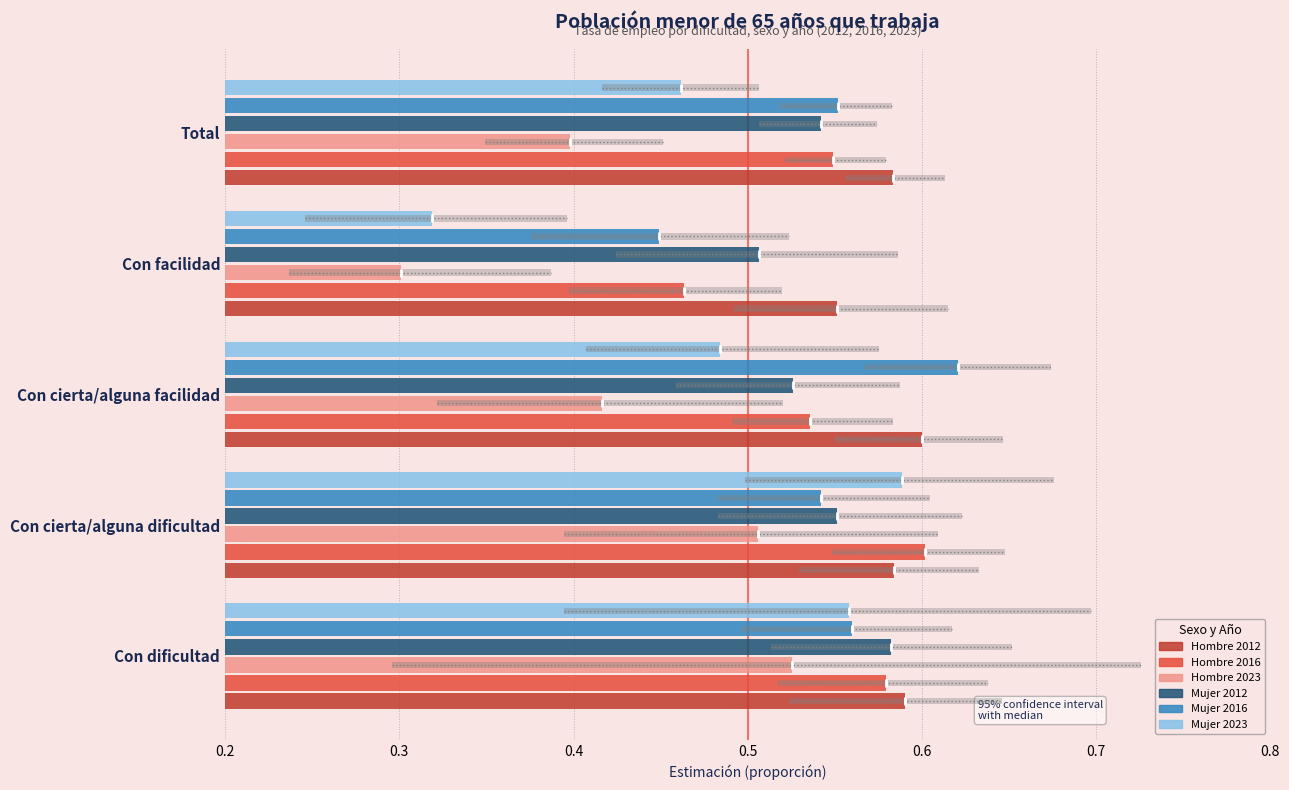

At how many categories does at least one series exceed 0?

5